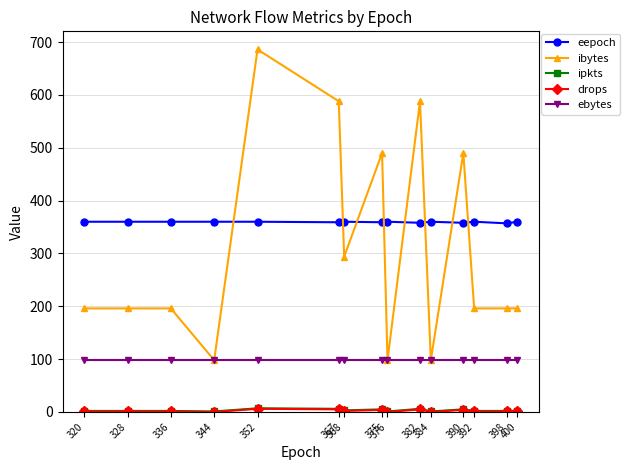

At how many categories does at least one series exceed 238?

15